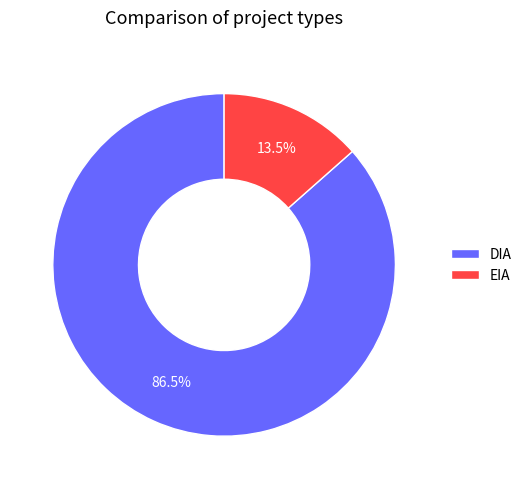

To the nearest percent, what is the combined percentage of EIA and DIA?

100%